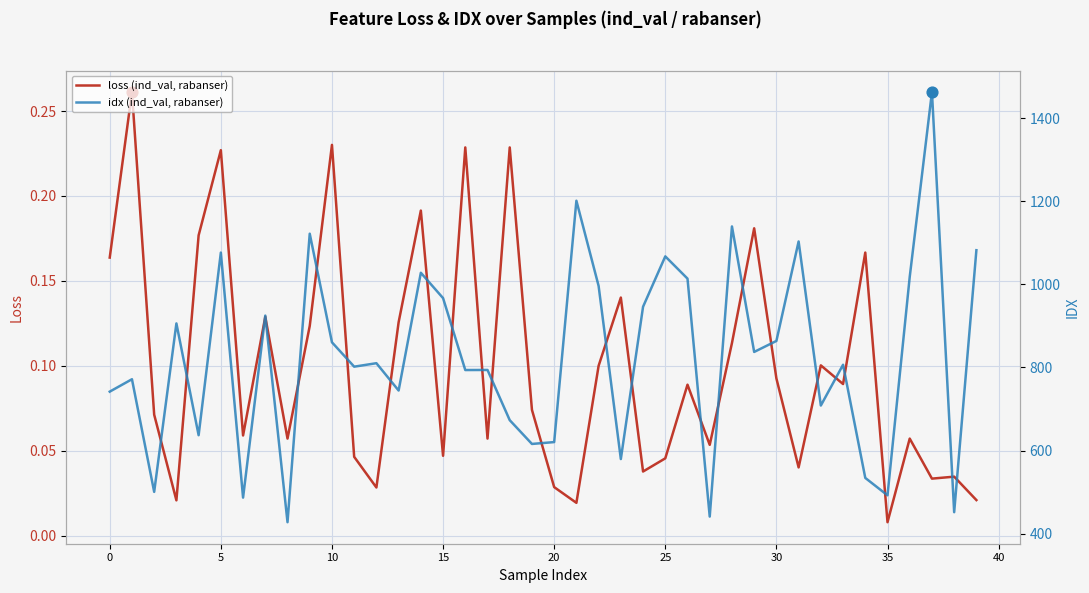

Which series has the largest total across all categories?

idx (ind_val, rabanser)